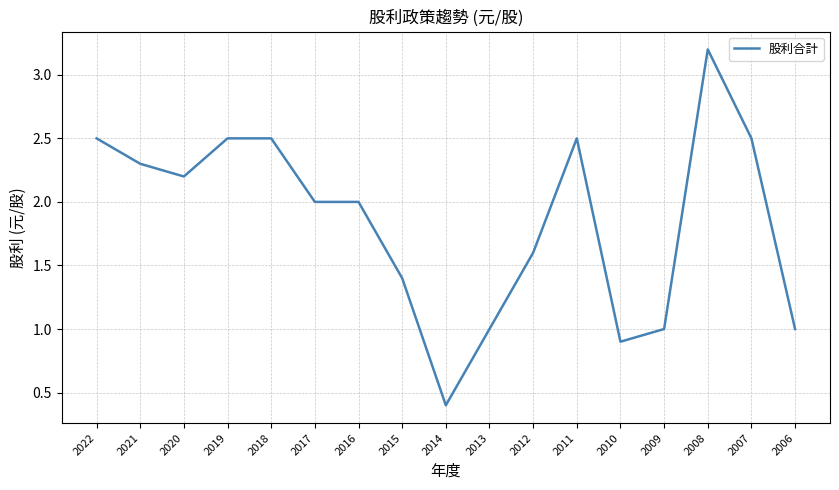

How many series are shown in this chart?

1